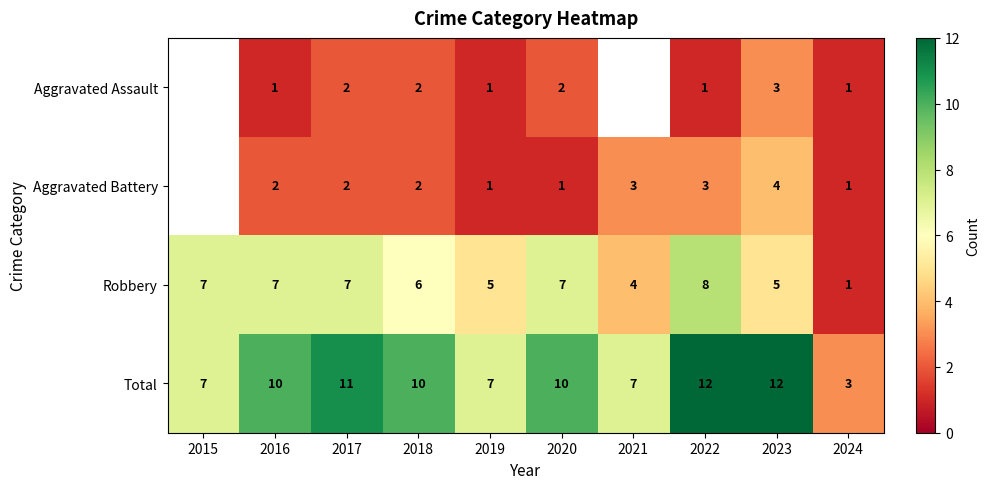

What is the difference between the Total values at 2021 and 2016?

3